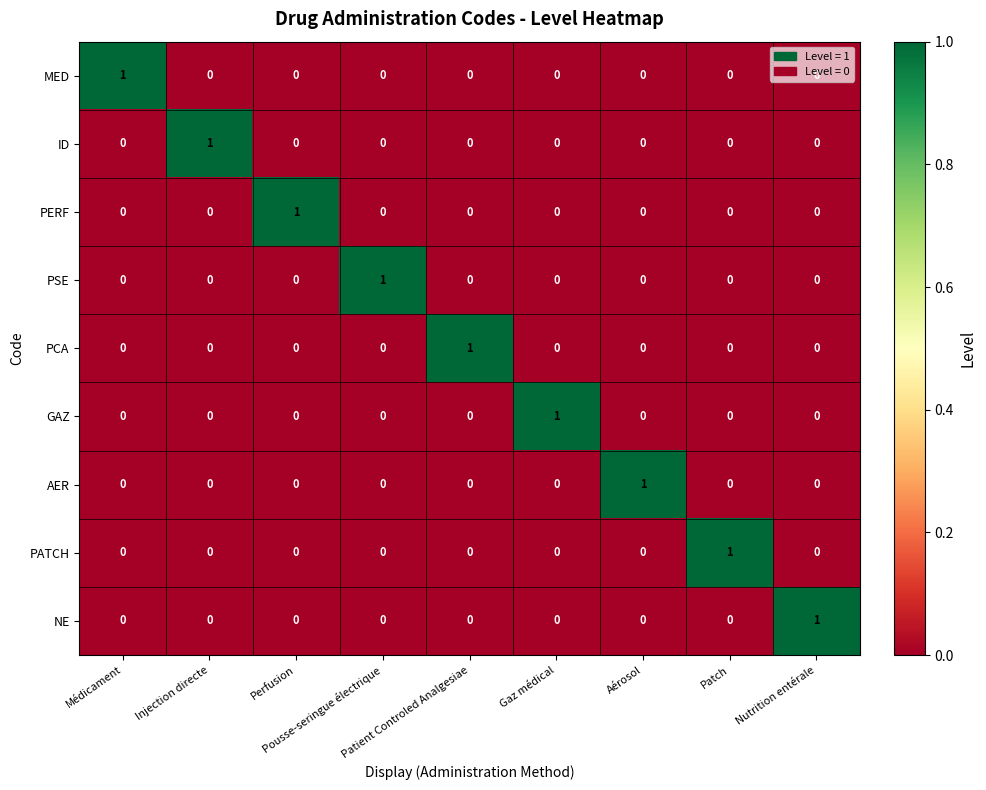

Count the ID values in the range 0 to 1.

9